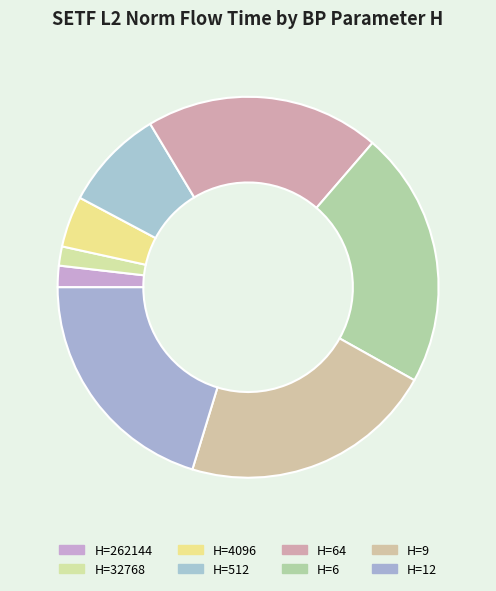

Count the number of slices in the pie.

8